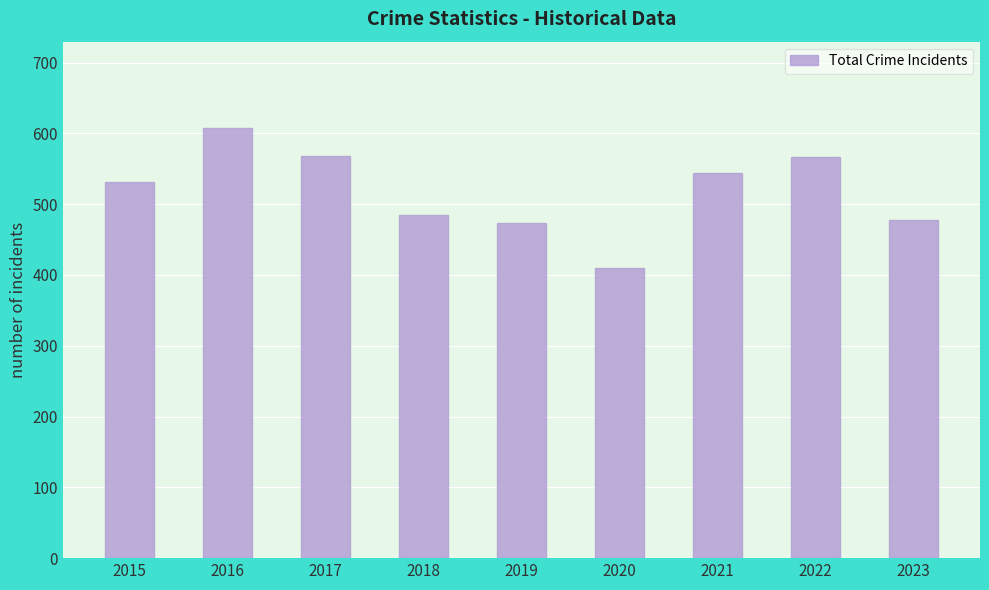

What is the change in value from 2018 to 2019?

-11